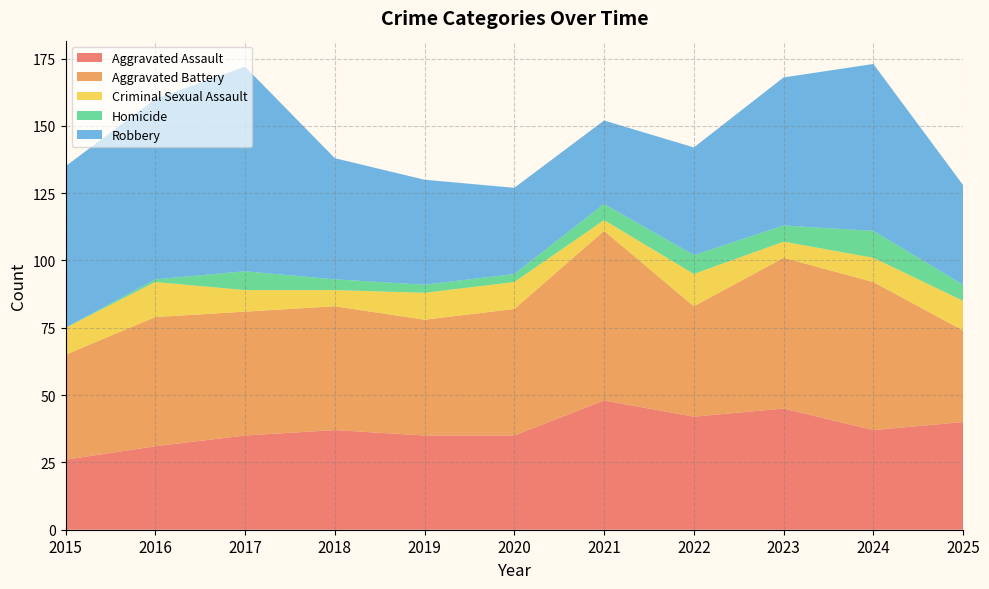

Reading left to right, transcribe all the data shown in this chart.

Aggravated Assault: 2015=26	2016=31	2017=35	2018=37	2019=35	2020=35	2021=48	2022=42	2023=45	2024=37	2025=40
Aggravated Battery: 2015=39	2016=48	2017=46	2018=46	2019=43	2020=47	2021=63	2022=41	2023=56	2024=55	2025=34
Criminal Sexual Assault: 2015=10	2016=13	2017=8	2018=6	2019=10	2020=10	2021=4	2022=12	2023=6	2024=9	2025=11
Homicide: 2015=0	2016=1	2017=7	2018=4	2019=3	2020=3	2021=6	2022=7	2023=6	2024=10	2025=6
Robbery: 2015=60	2016=67	2017=76	2018=45	2019=39	2020=32	2021=31	2022=40	2023=55	2024=62	2025=37